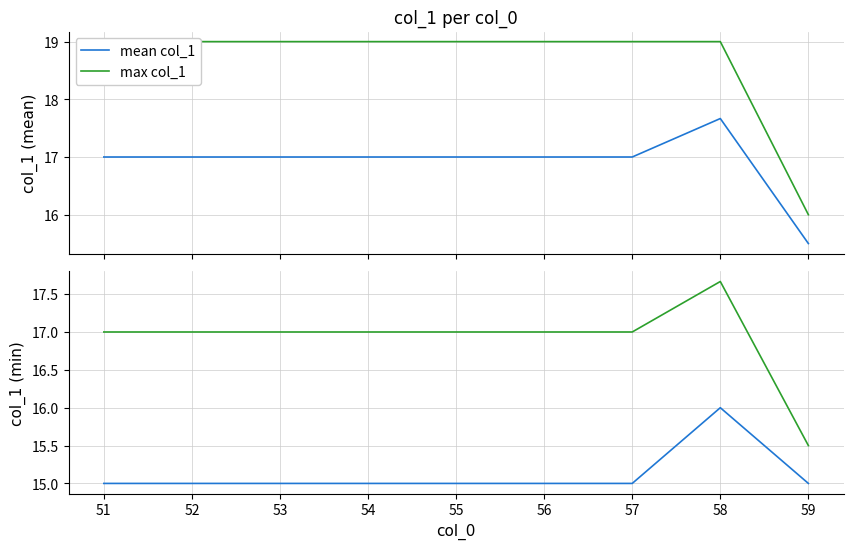

Reading right to left, transcribe all the data shown in this chart.

mean col_1: 15.5	17.7	17.0	17.0	17.0	17.0	17.0	17.0	17.0
max col_1: 16.0	19.0	19.0	19.0	19.0	19.0	19.0	19.0	19.0
min col_1: 15.0	16.0	15.0	15.0	15.0	15.0	15.0	15.0	15.0